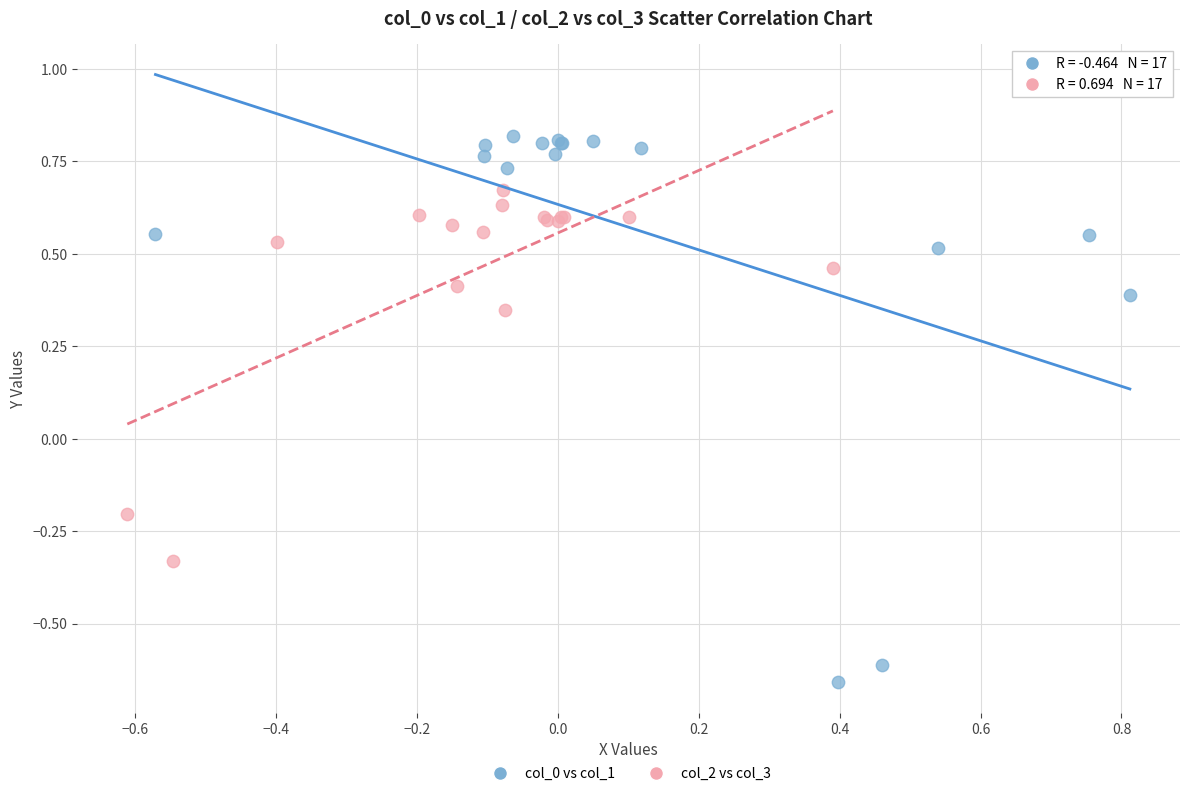

Which series reaches the minimum Y coordinate?

col_0 vs col_1